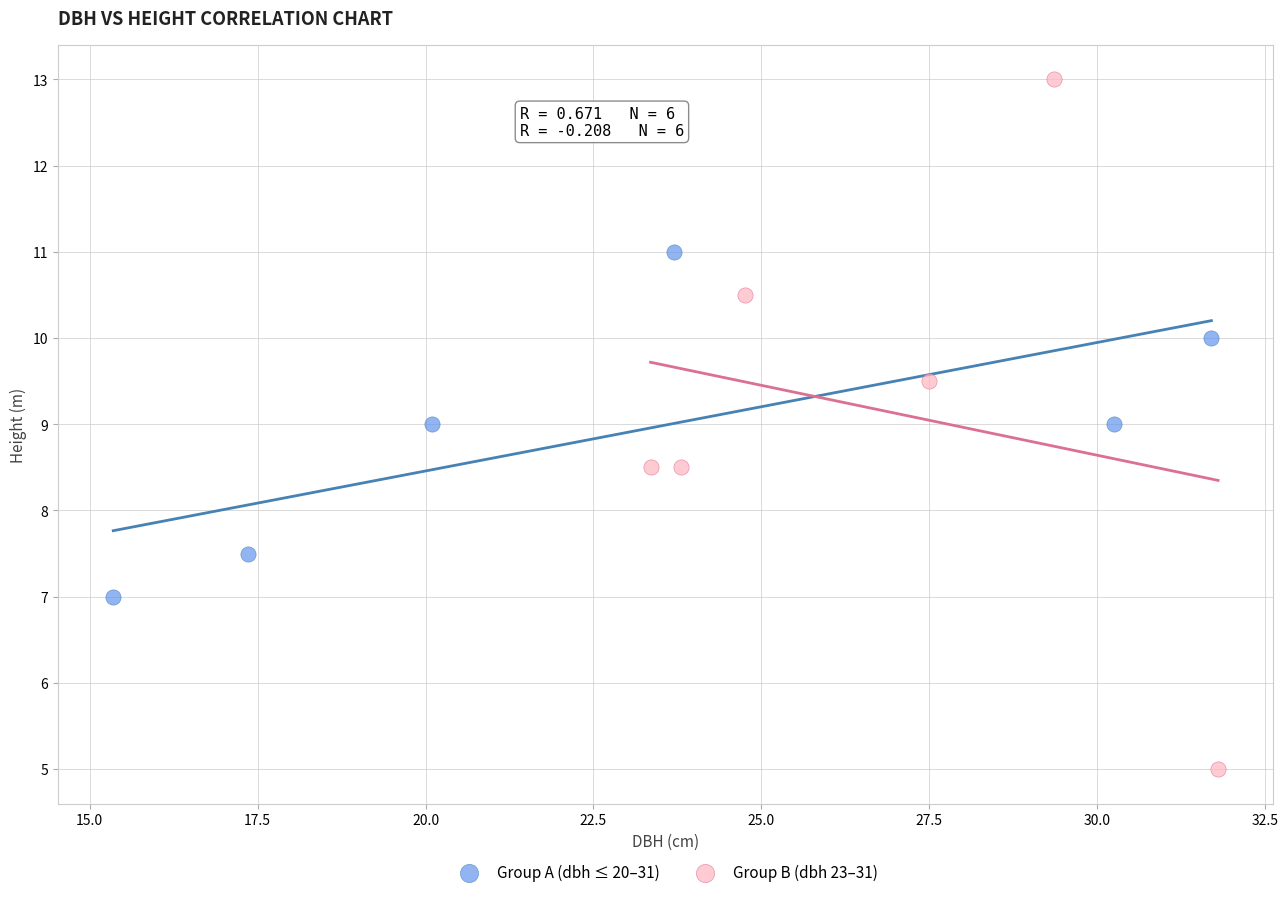

Which series reaches the minimum Y coordinate?

Group B (dbh 23–31)